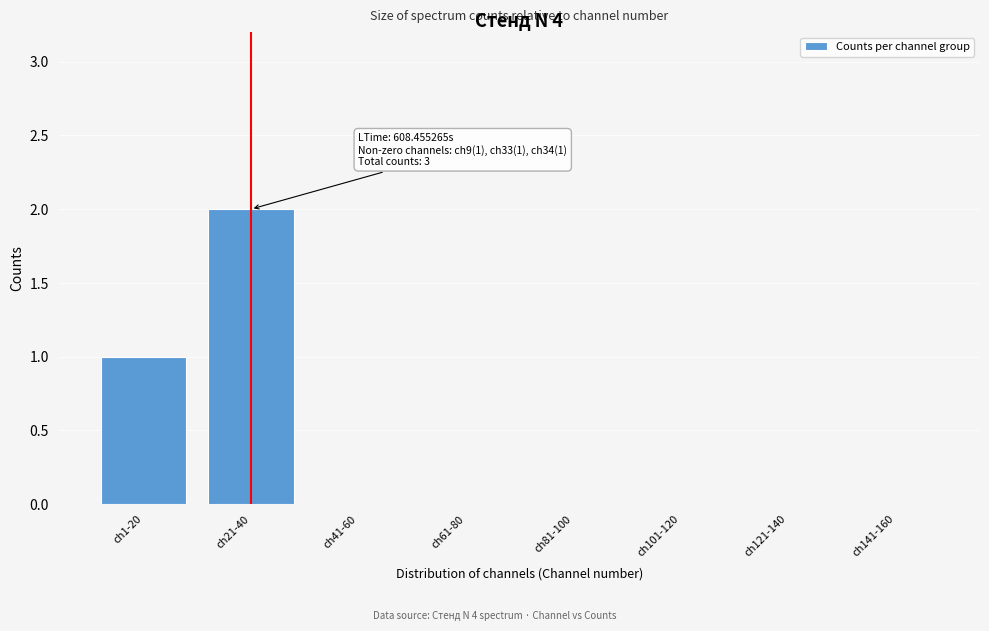

Reading left to right, transcribe all the data shown in this chart.

ch1-20=1	ch21-40=2	ch41-60=0	ch61-80=0	ch81-100=0	ch101-120=0	ch121-140=0	ch141-160=0